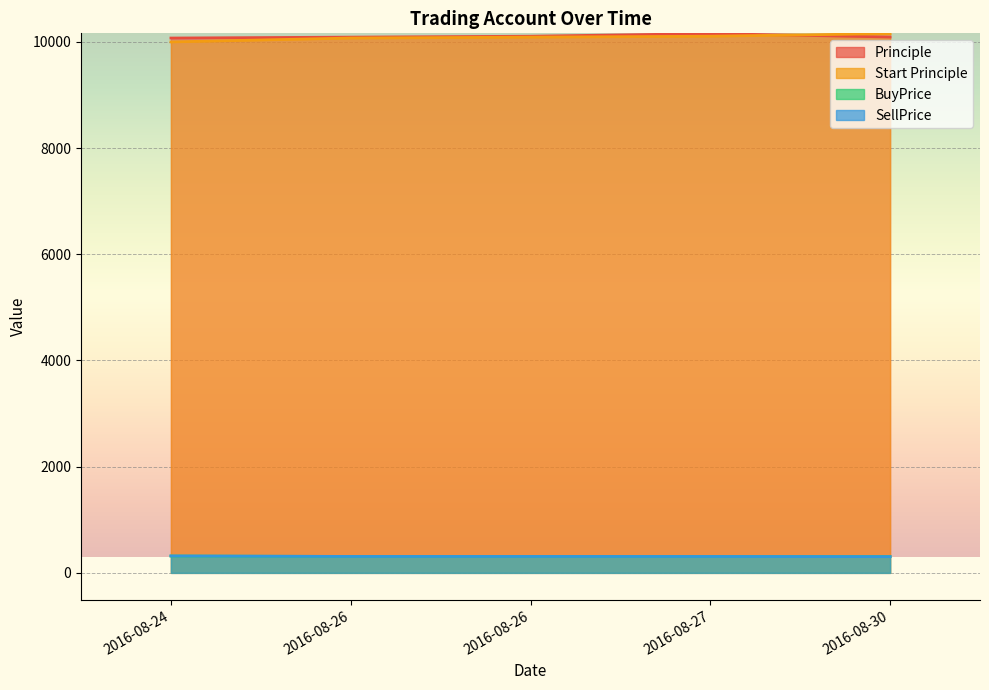

At which label does Principle reach its minimum?

2016-08-24